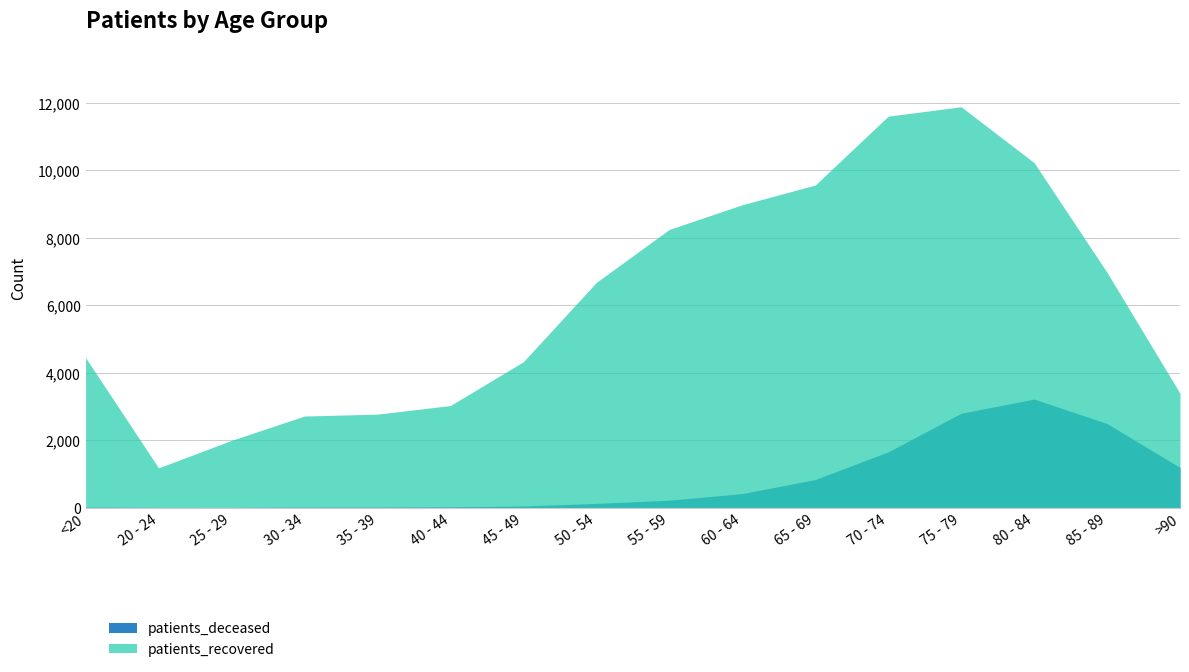

True or false: patients_recovered and patients_deceased cross at least once.

False